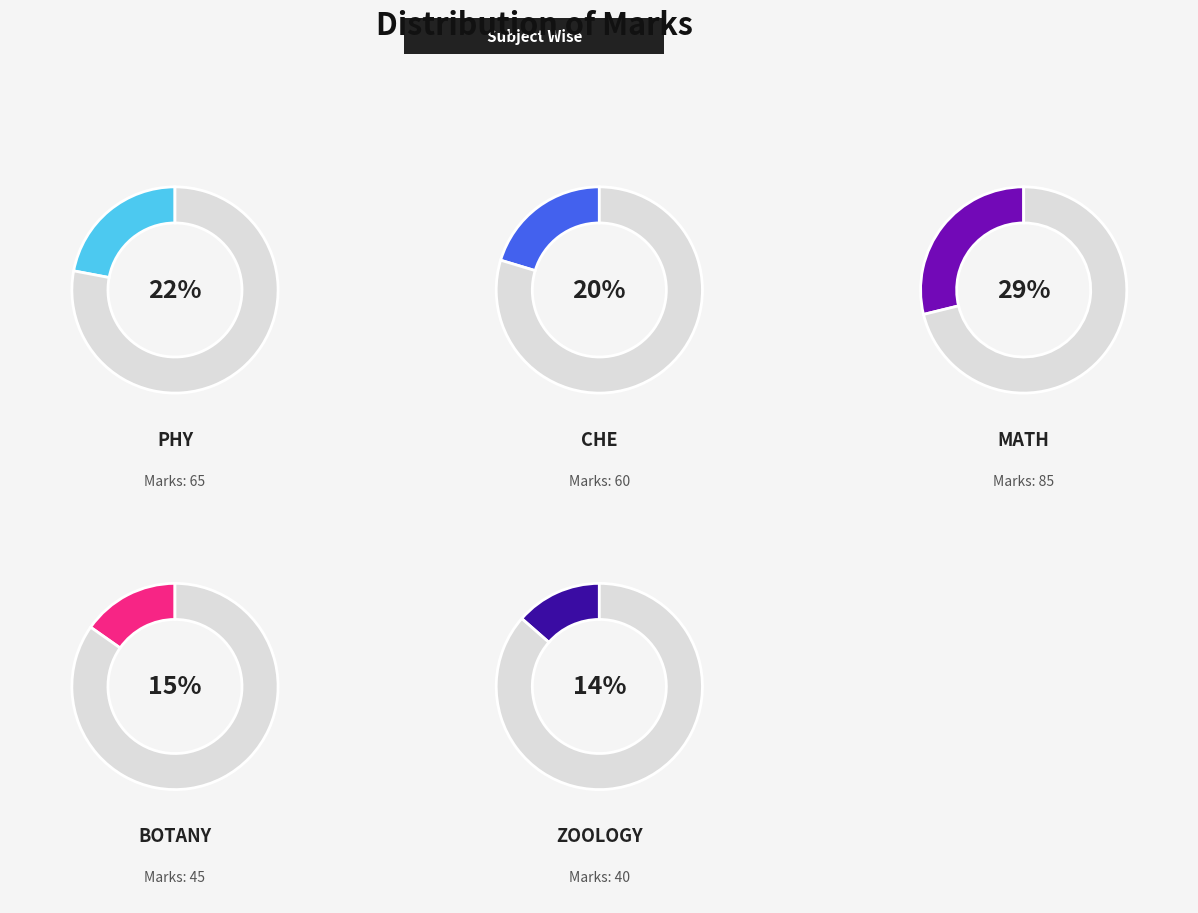

Count the number of slices in the pie.

5